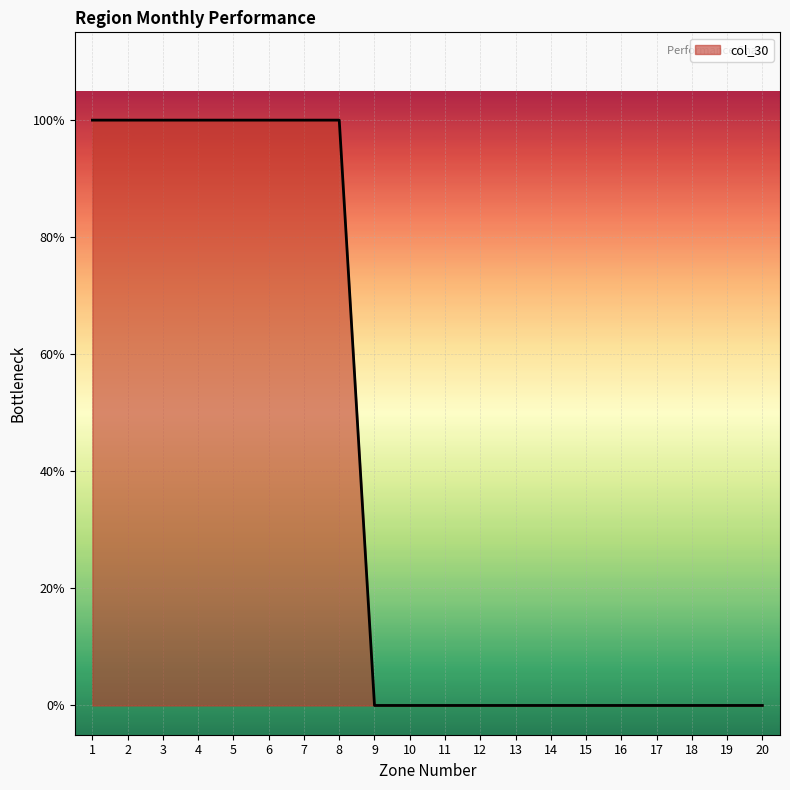

What is the approximate value at 1?

1